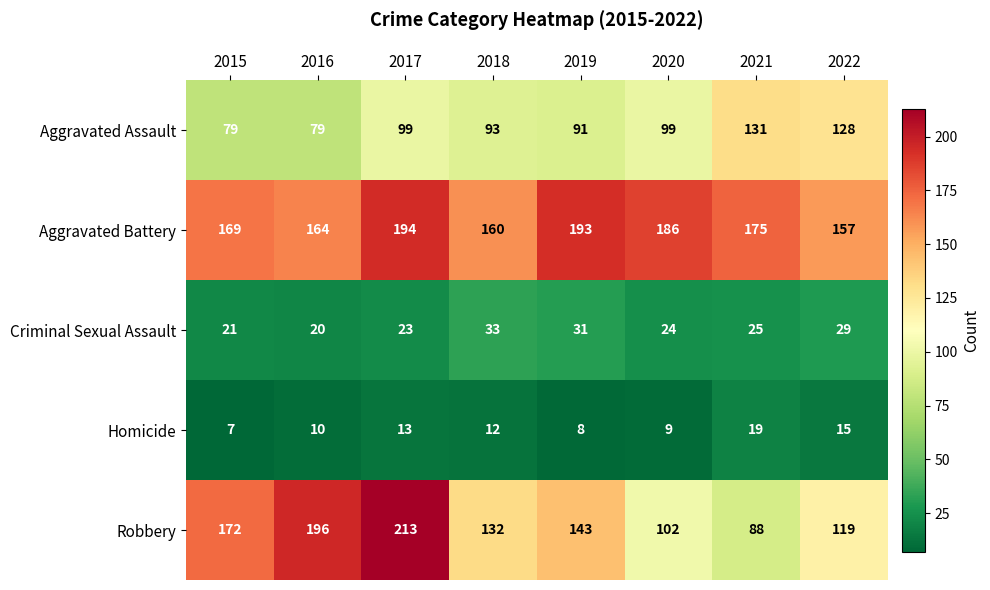

What is the approximate value of Aggravated Battery at 2019, to the nearest 5?

195